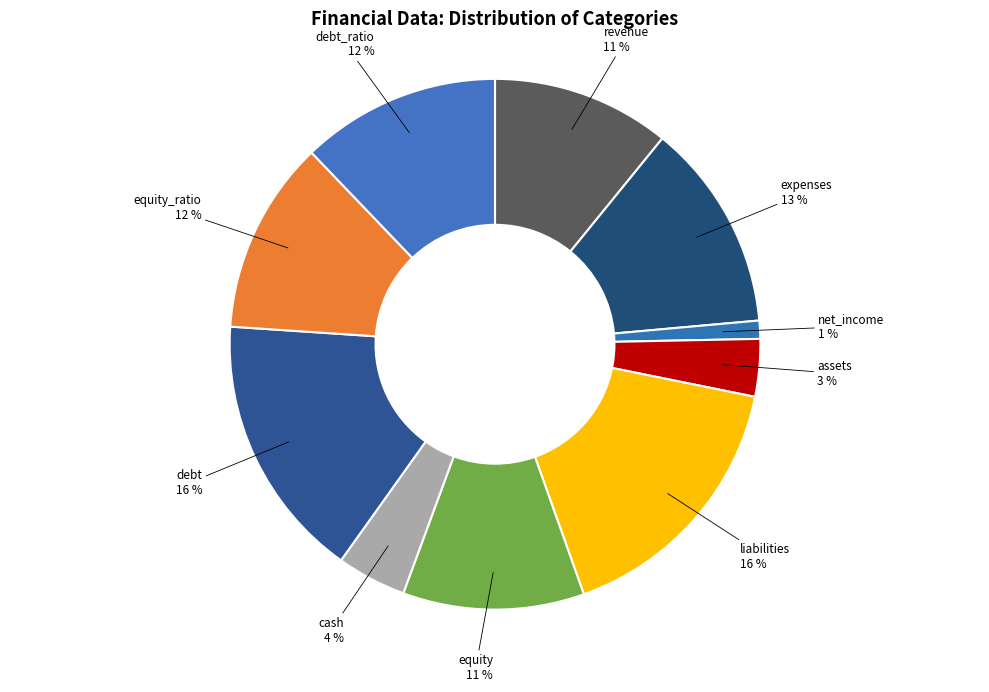

The debt slice represents 24% of the pie. True or false?

False